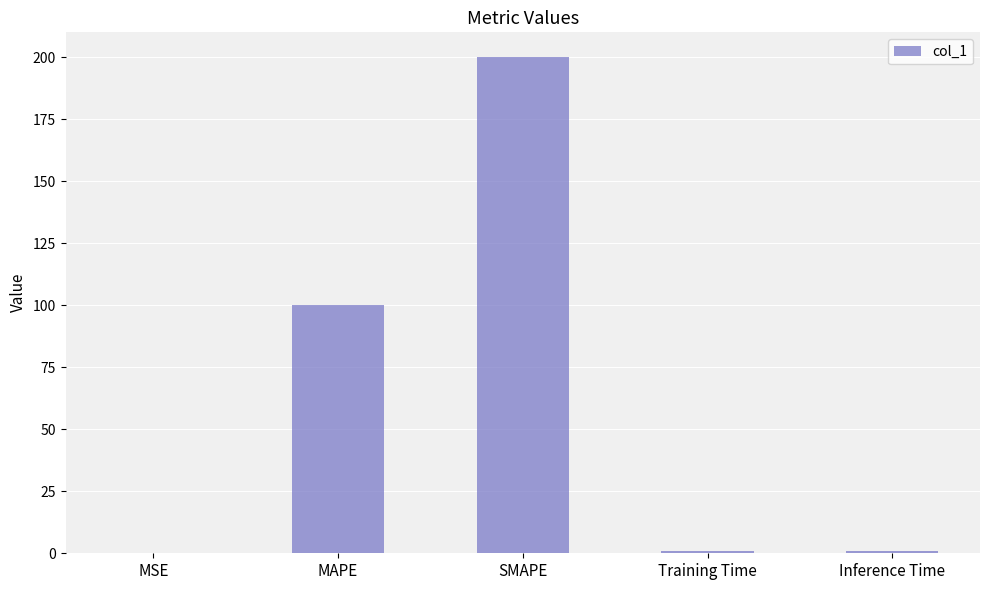

At which label is the value closest to 100?

MAPE